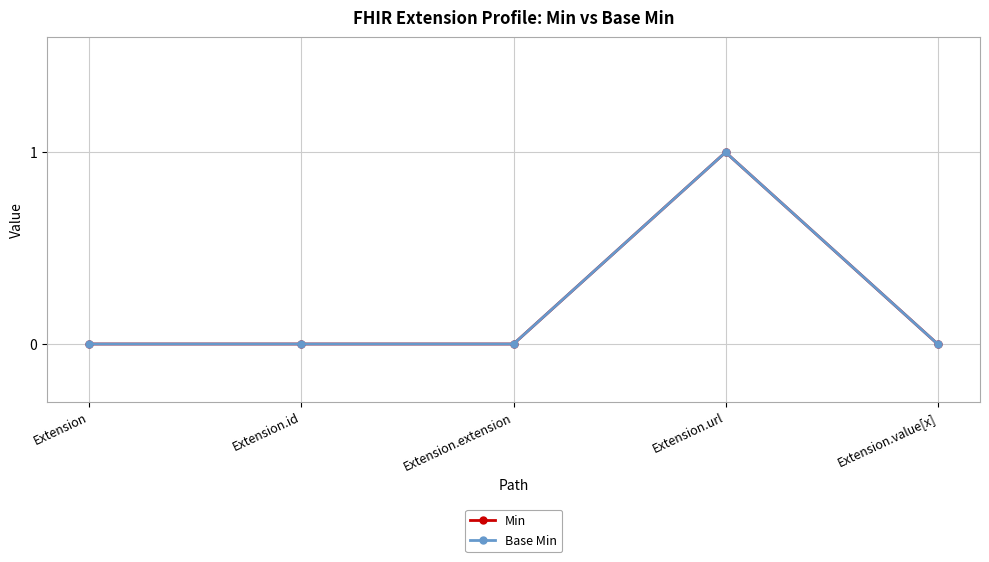

At which category does Min reach its first local peak?

Extension.url